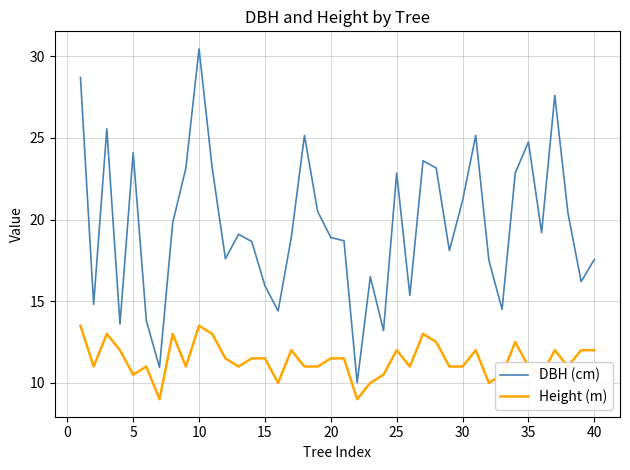

Count the Height (m) values in the range 11 to 12.

23